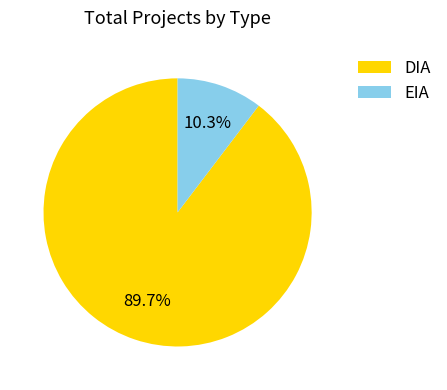

What is the largest slice in the pie chart?

DIA